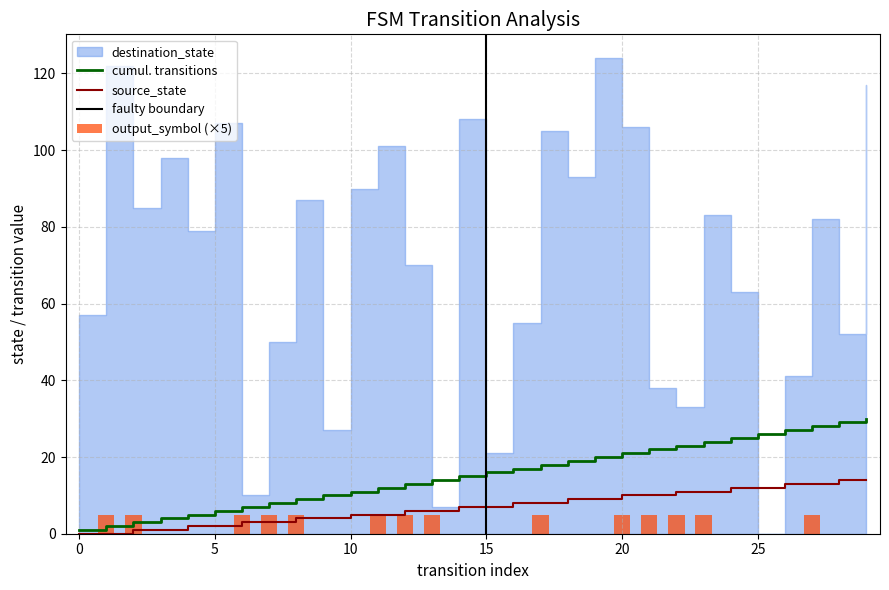

What value does the source_state series have at 3?

1